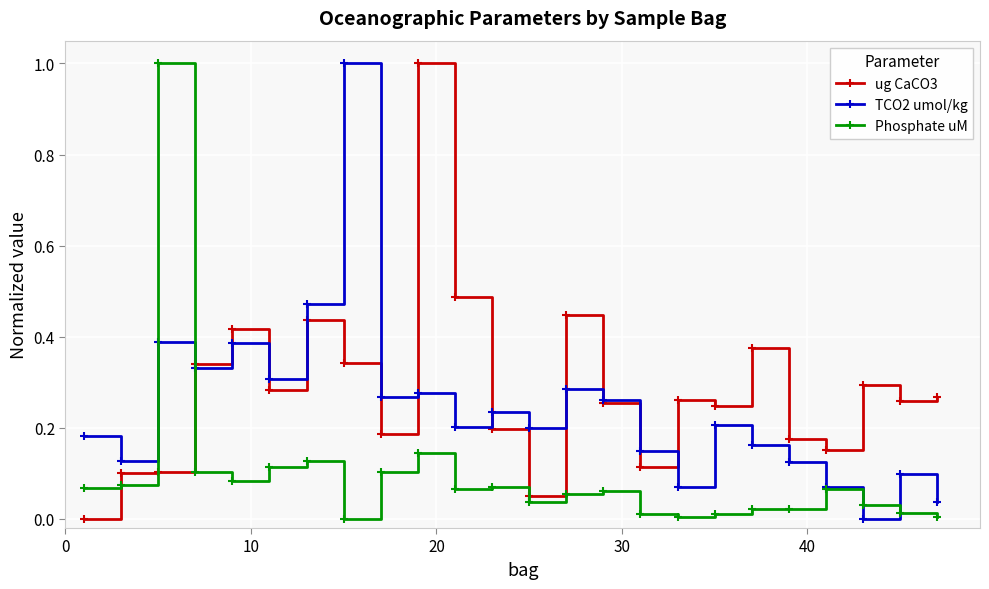

True or false: ug CaCO3 has more than 2 points higher than both neighbors.

True